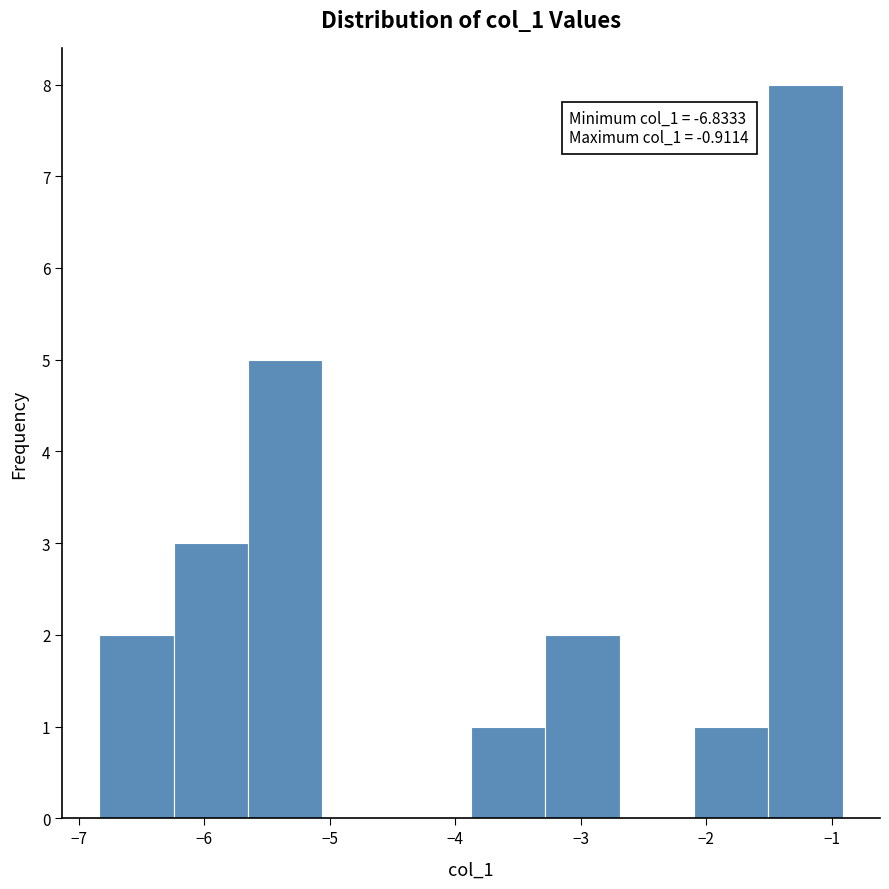

Over which range of the x-axis is the bar tallest?

-1.5 to -0.9